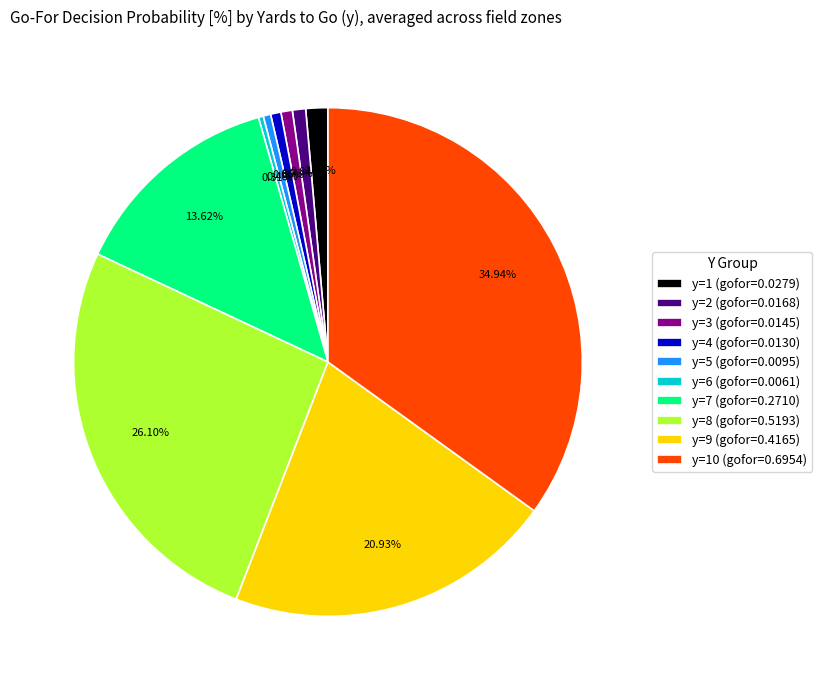

How many slices are in this pie chart?

10